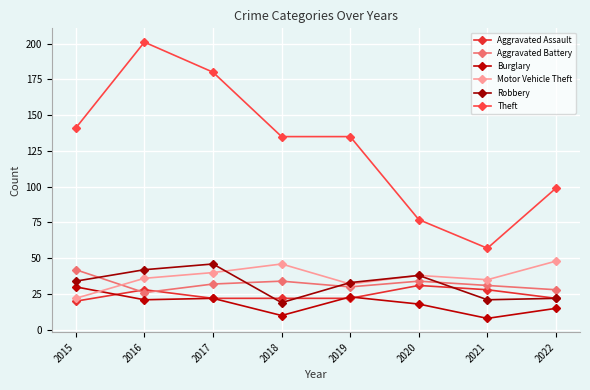

Where is Motor Vehicle Theft nearest to the value 35?

2021